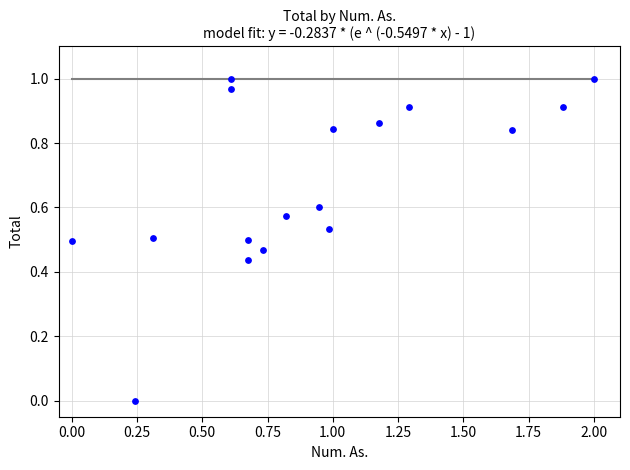

What is the range of X values (max minus min)?

2.0